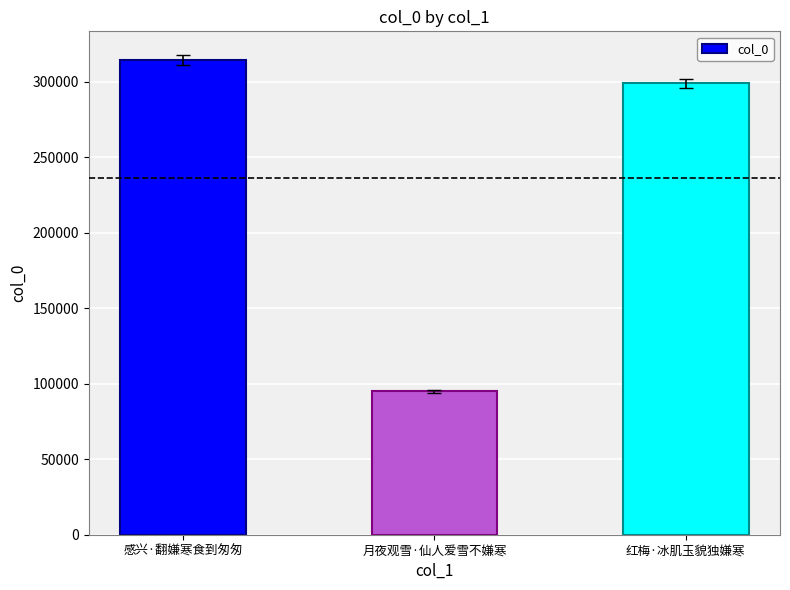

What is the average value?

236003